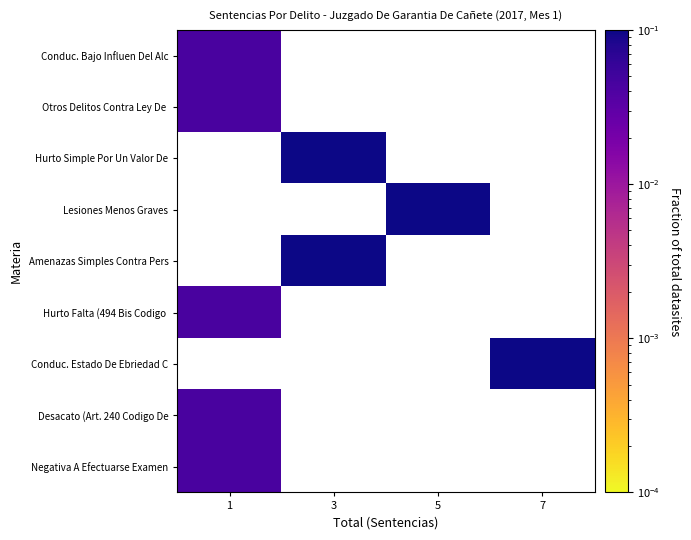

Between 5 and 1, which is larger?

1